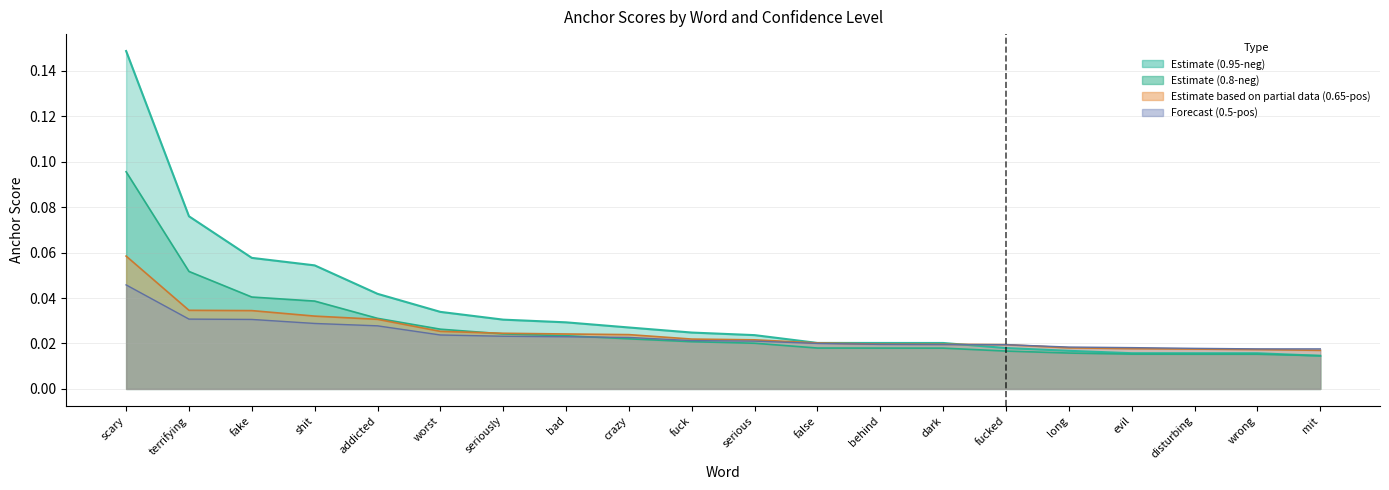

What position from the right is bad?

13